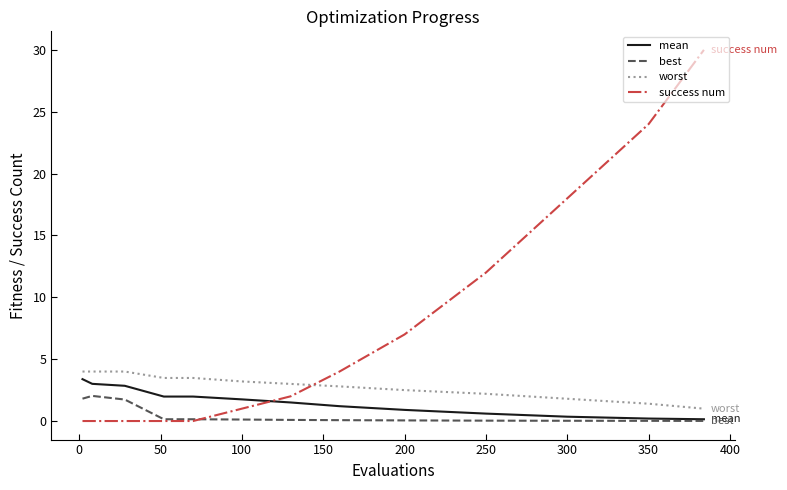

How many intersections are there between worst and success num?

1